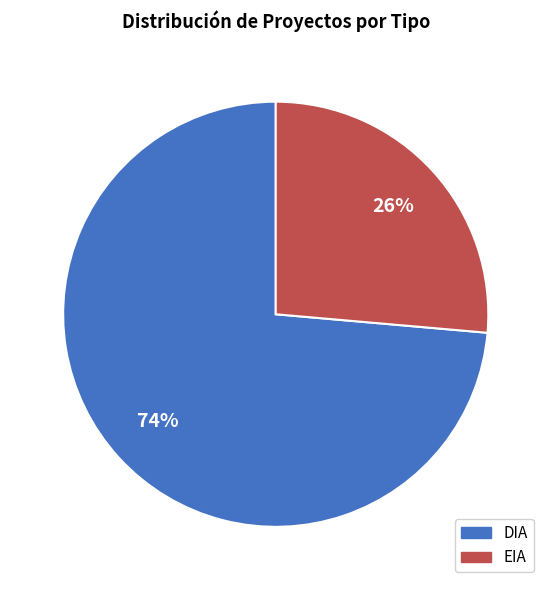

Between EIA and DIA, which is larger?

DIA